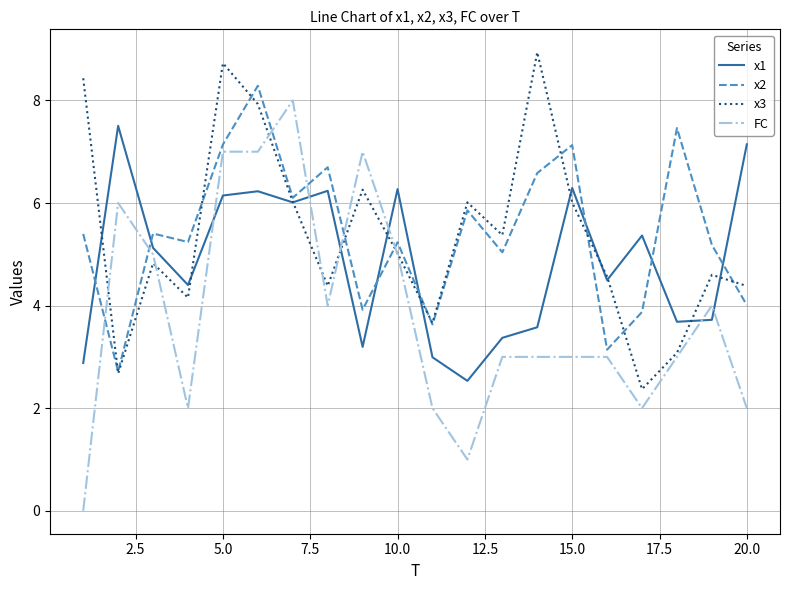

After their last crossing, which series has the higher values: x2 or FC?

x2